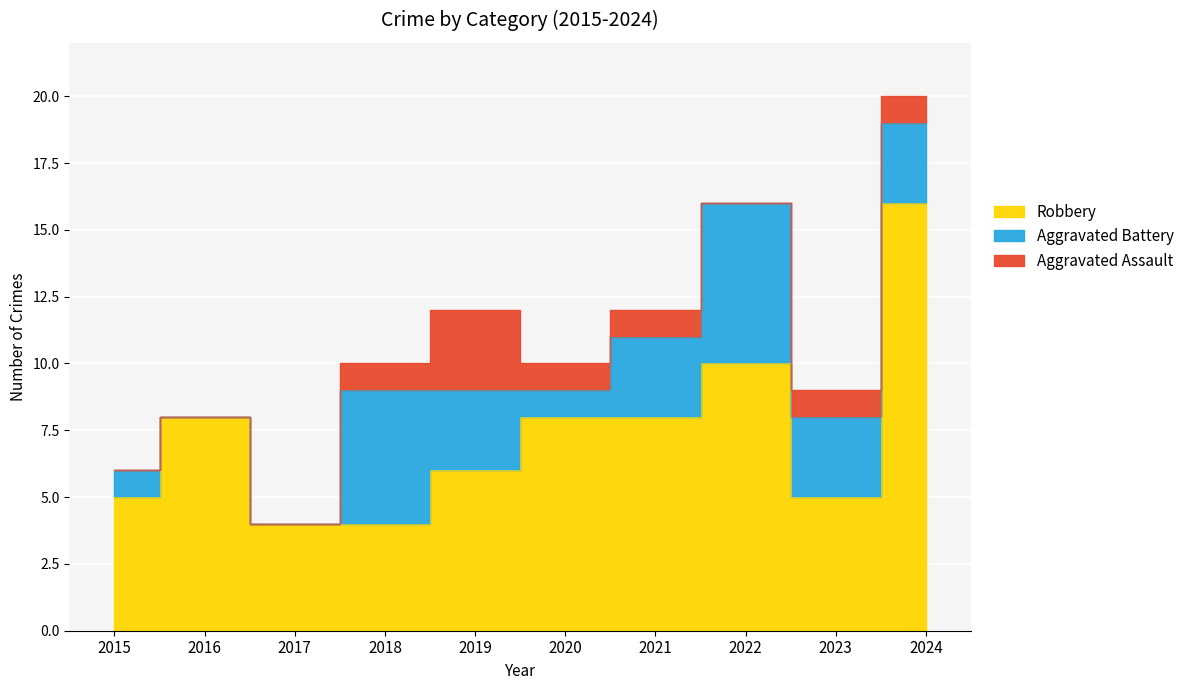

How many lines are shown in the chart?

3